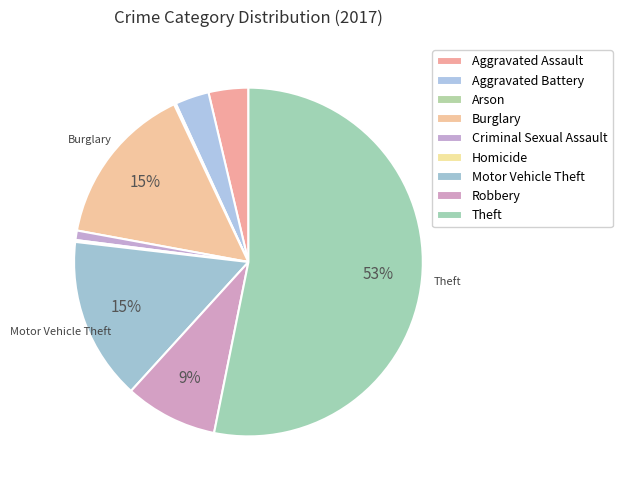

True or false: Aggravated Assault accounts for 1% of the total.

False